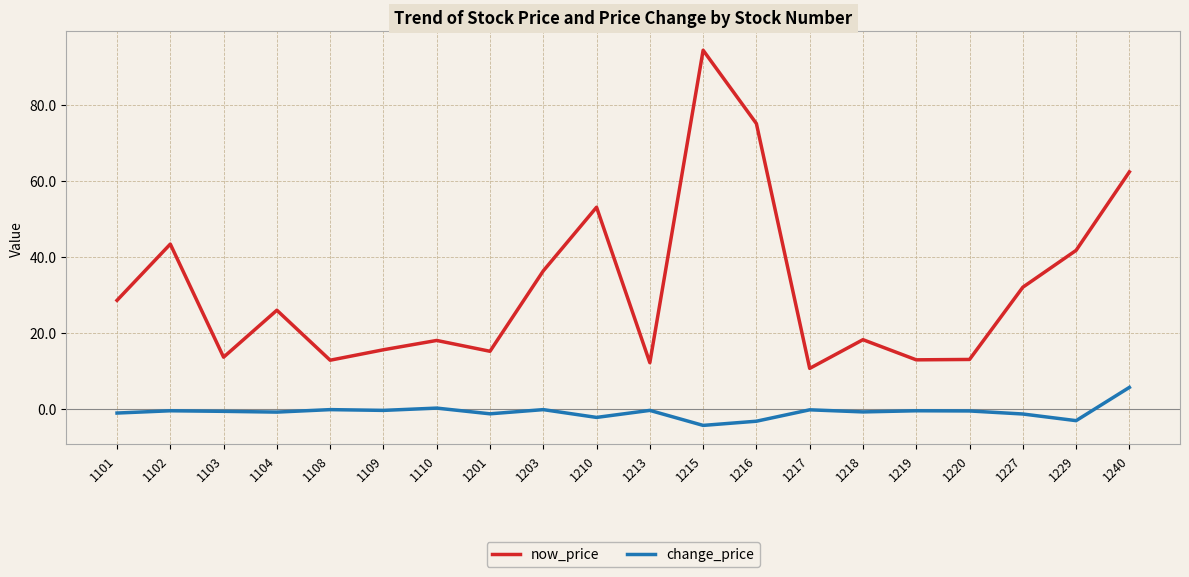

True or false: now_price has a value of 12.8 at 1219.

True